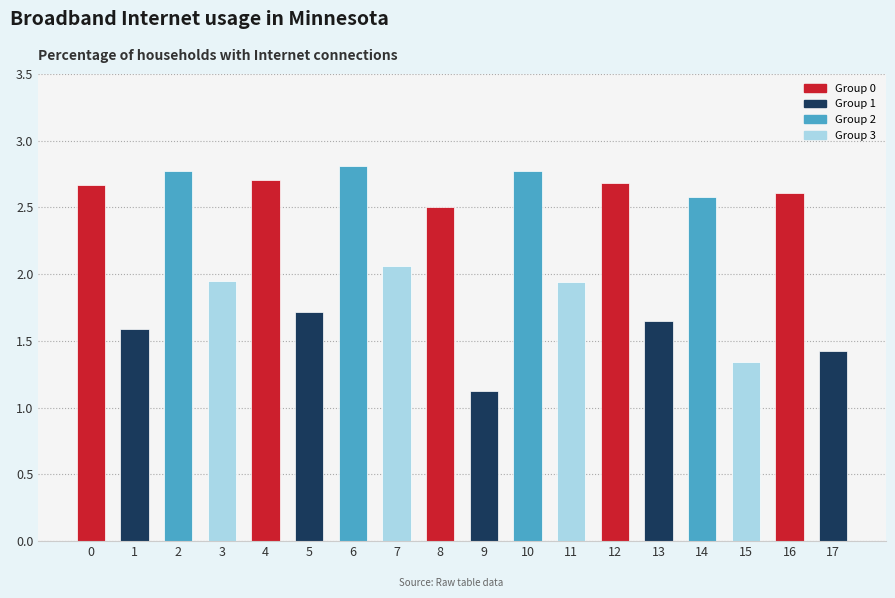

Which has a higher value, 16 or 4?

4